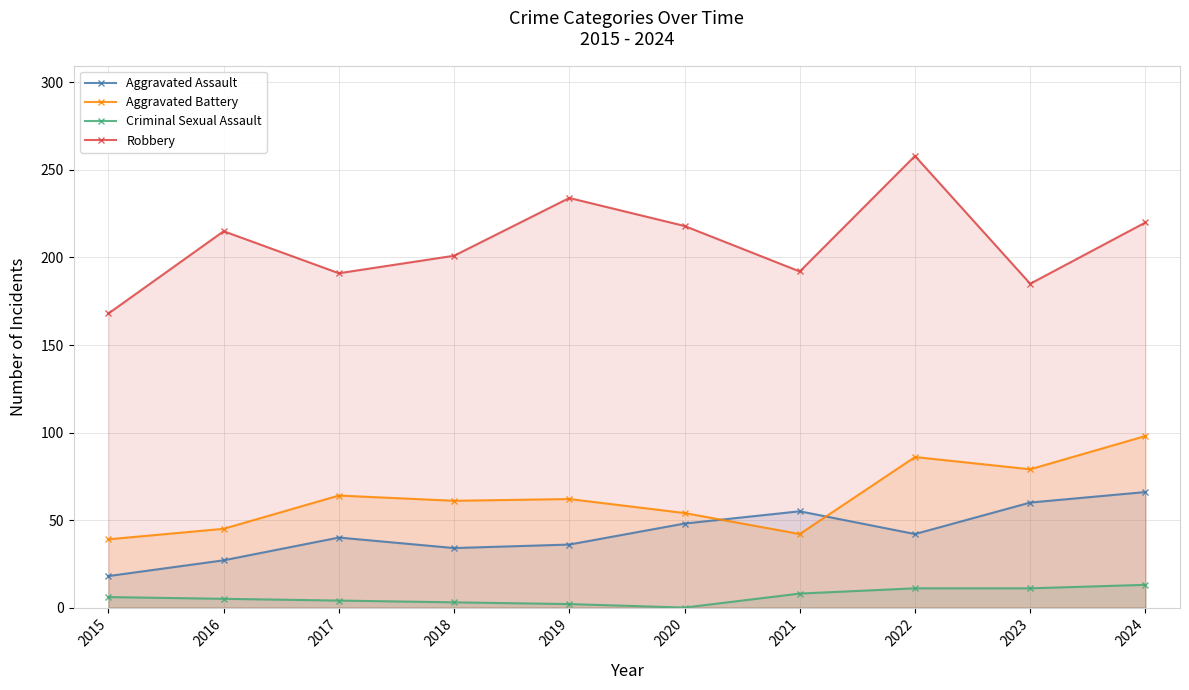

True or false: Robbery has a value of 191 at 2017.

True